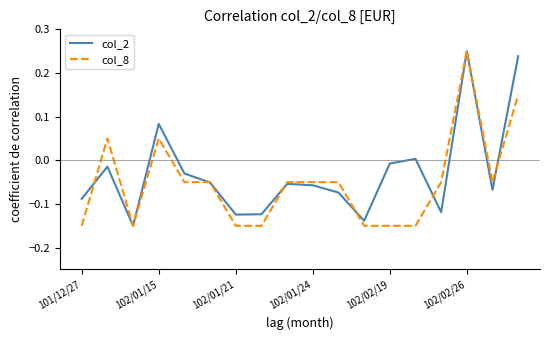

True or false: col_8 has more than 0 points higher than both neighbors.

True